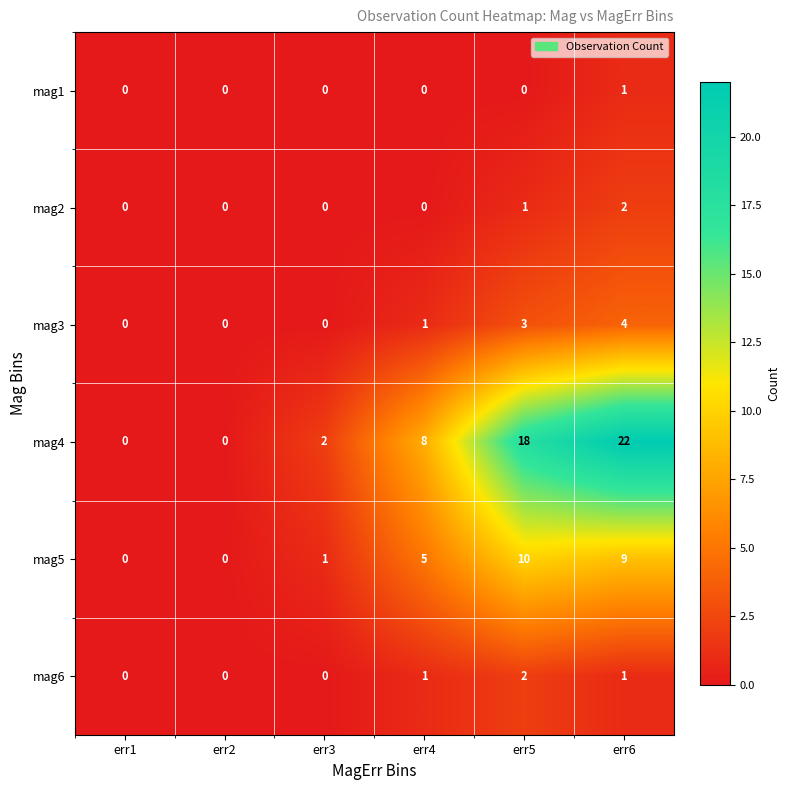

What is the sum of the mag5 values at err6 and err4?

14